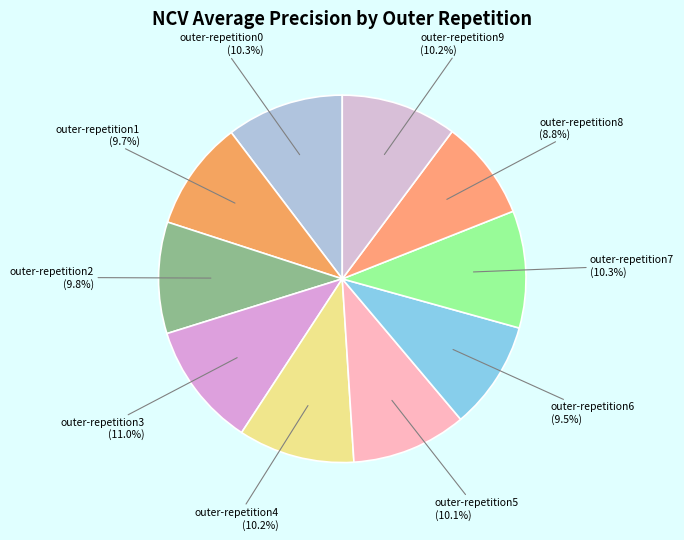

Count the number of slices in the pie.

10